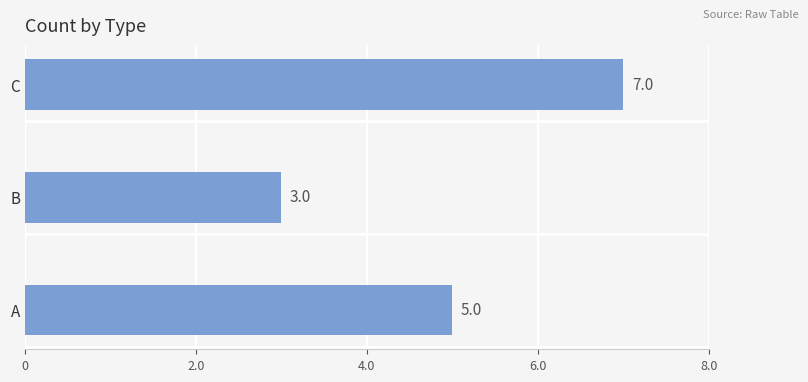

What is the change in value from A to C?

+2